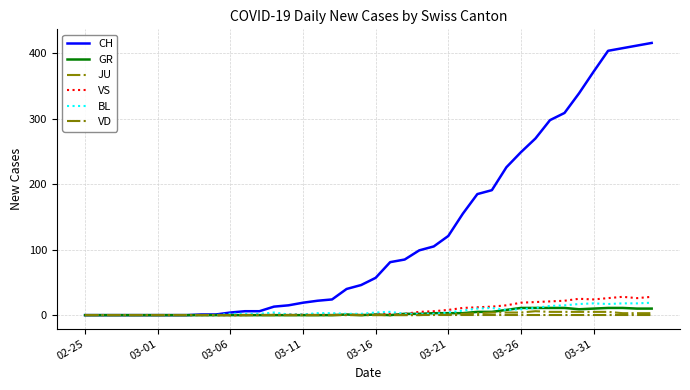

What is the greatest value displayed?

416